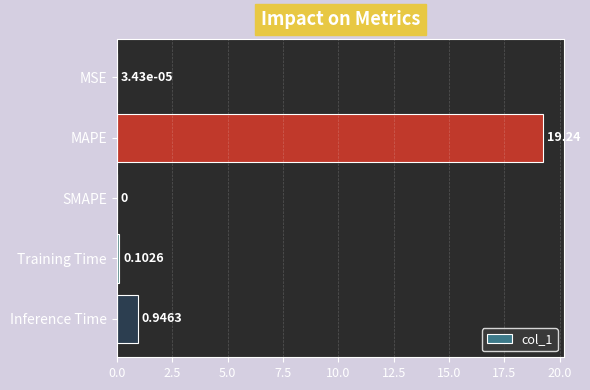

What is the sum of the values at MSE and MAPE?

19.2